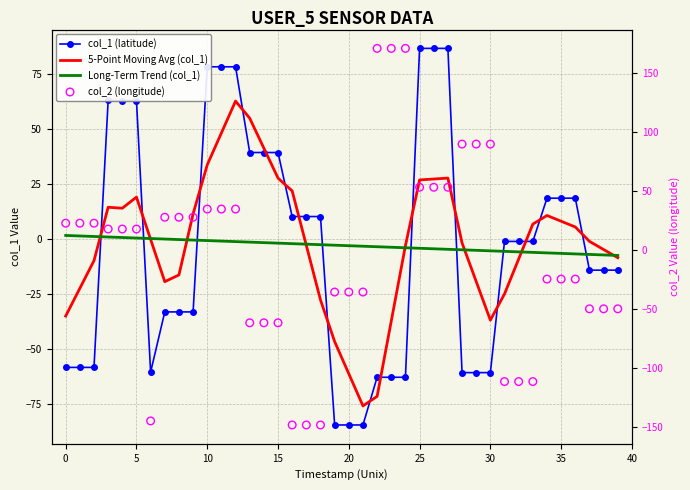

Which series contains the highest Y value?

col_2 (longitude)